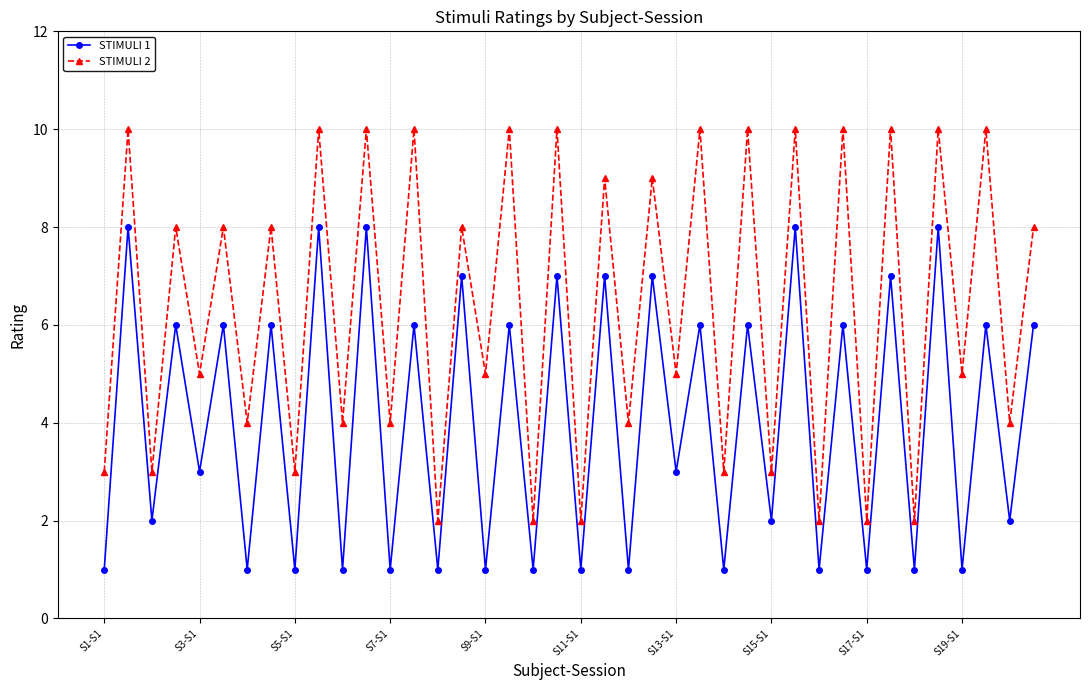

Which series has the largest range (max minus min)?

STIMULI 2